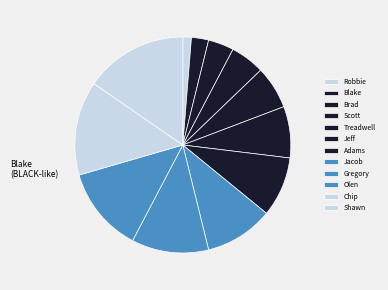

What is the change in value from Treadwell to Olen?

+5